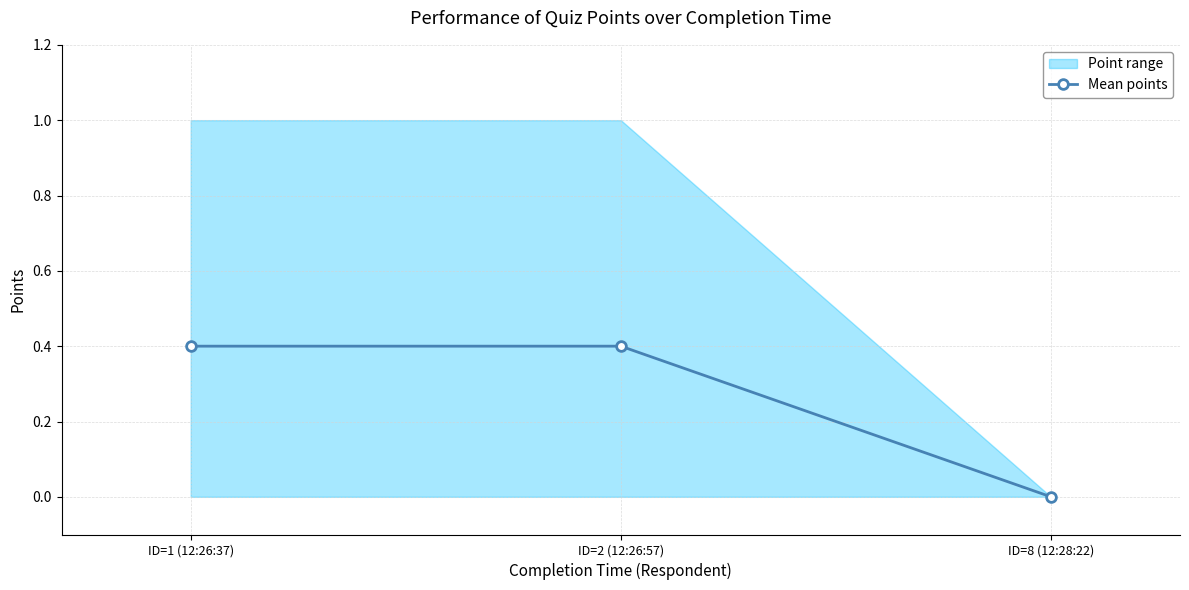

Reading left to right, transcribe all the data shown in this chart.

ID=1 (12:26:37)=0.4	ID=2 (12:26:57)=0.4	ID=8 (12:28:22)=0.0